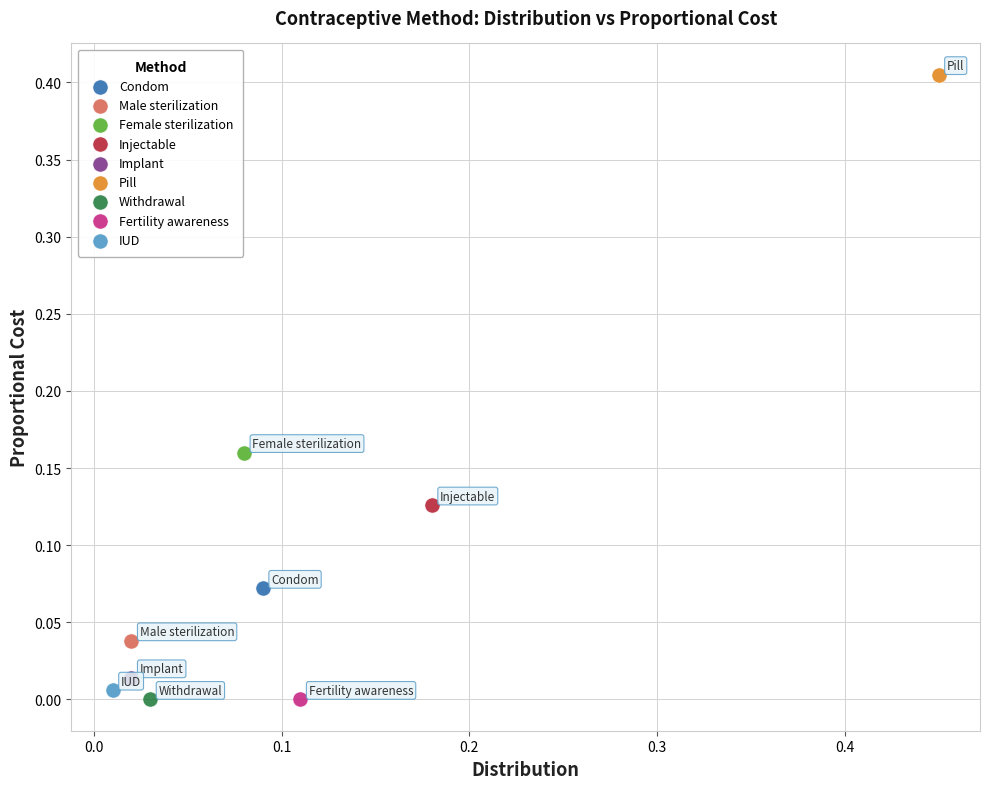

What are all the series names shown in the legend?

Condom, Male sterilization, Female sterilization, Injectable, Implant, Pill, Withdrawal, Fertility awareness, IUD